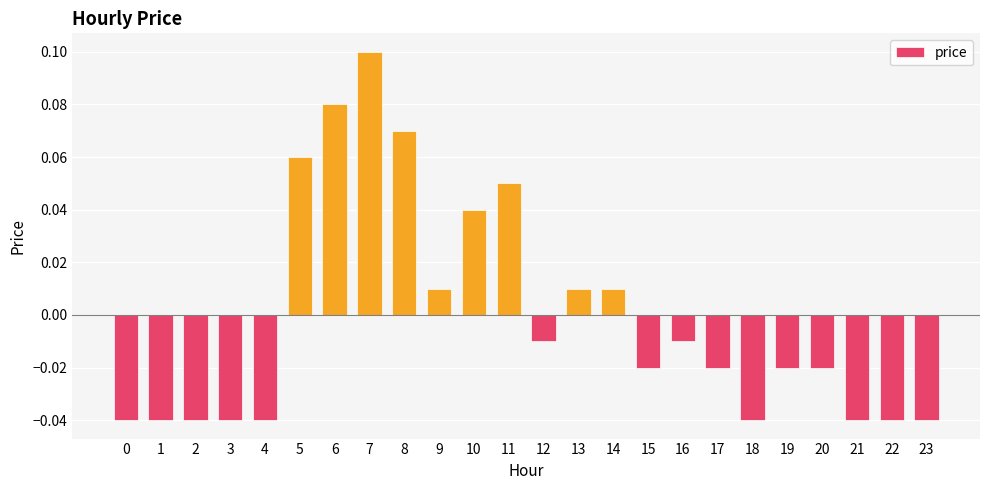

Which category has the highest value across all series?

7